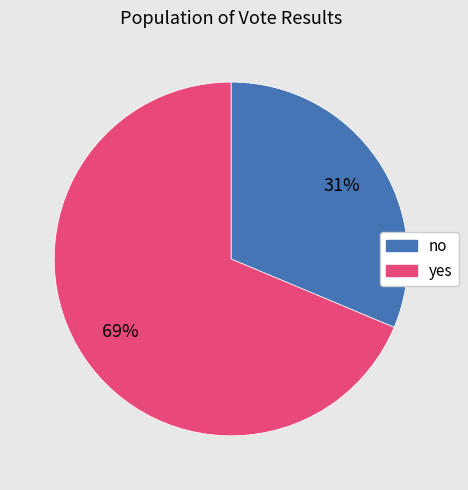

Rank the categories by value from highest to lowest.

yes, no